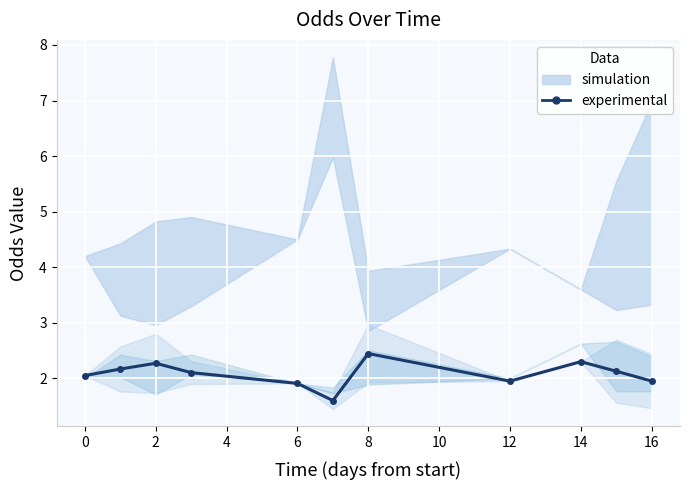

What is the value of the 4th point from the left?

2.1